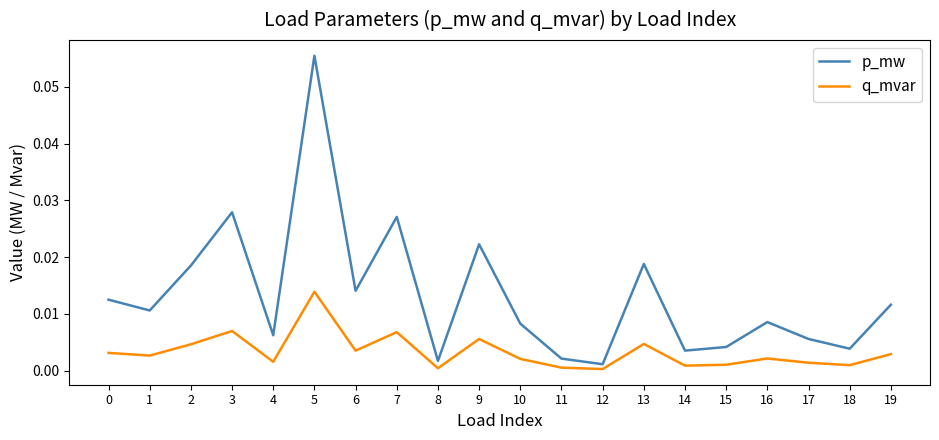

Is it true that q_mvar equals 0.0 at 17?

True